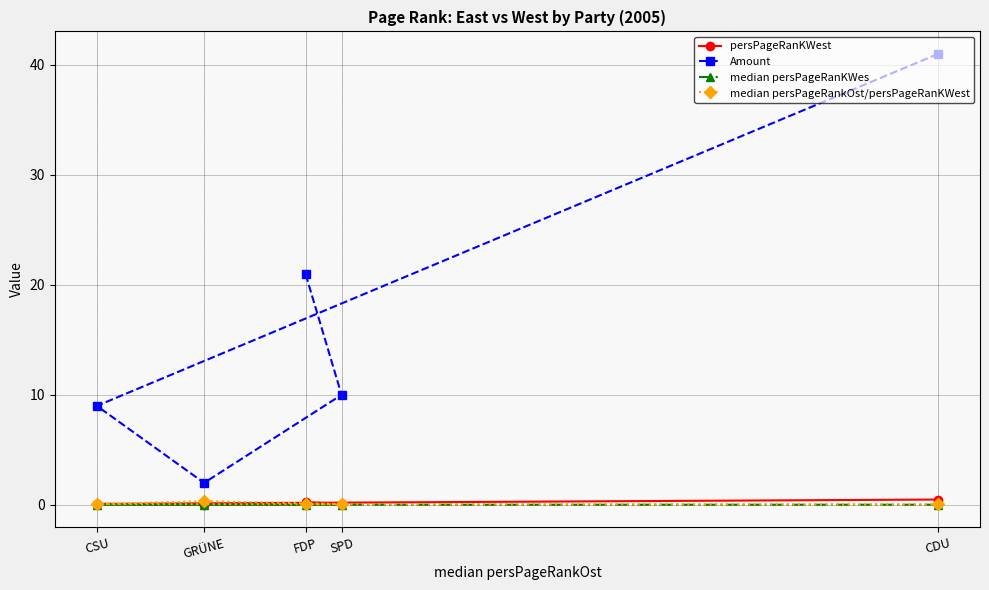

True or false: persPageRanKWest and Amount cross at least once.

False